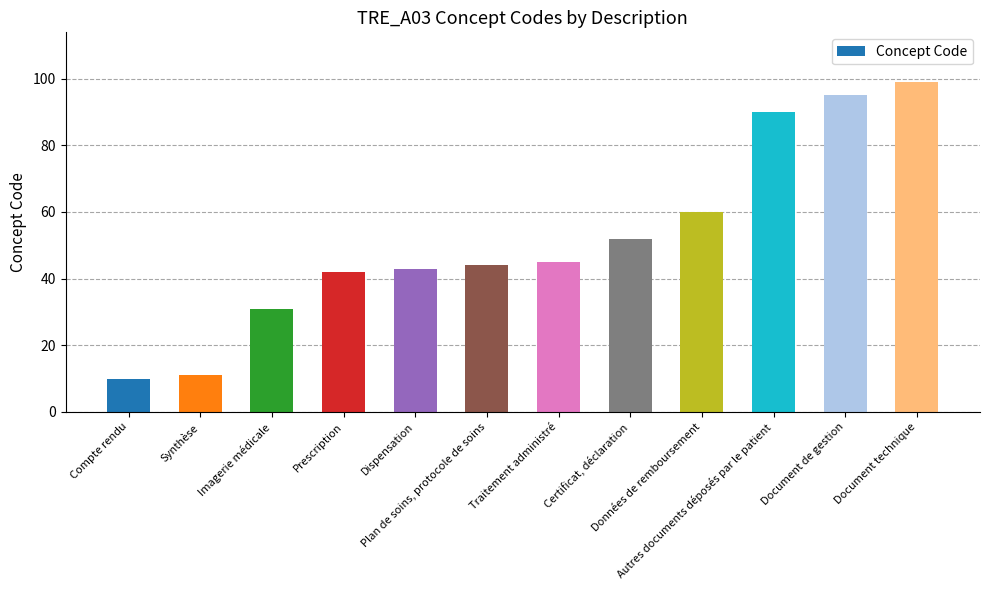

How many data points does each series have?

12